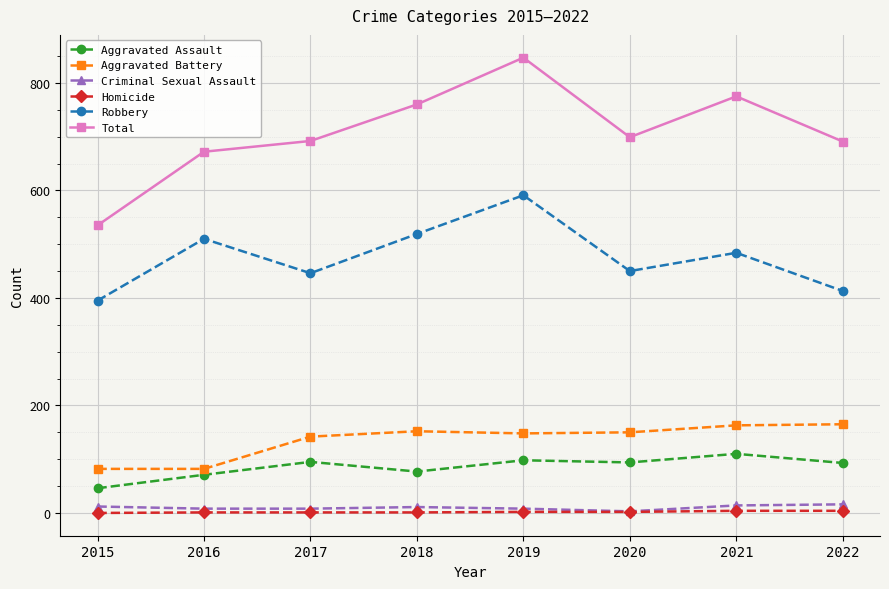

True or false: Total and Aggravated Battery cross at least once.

False